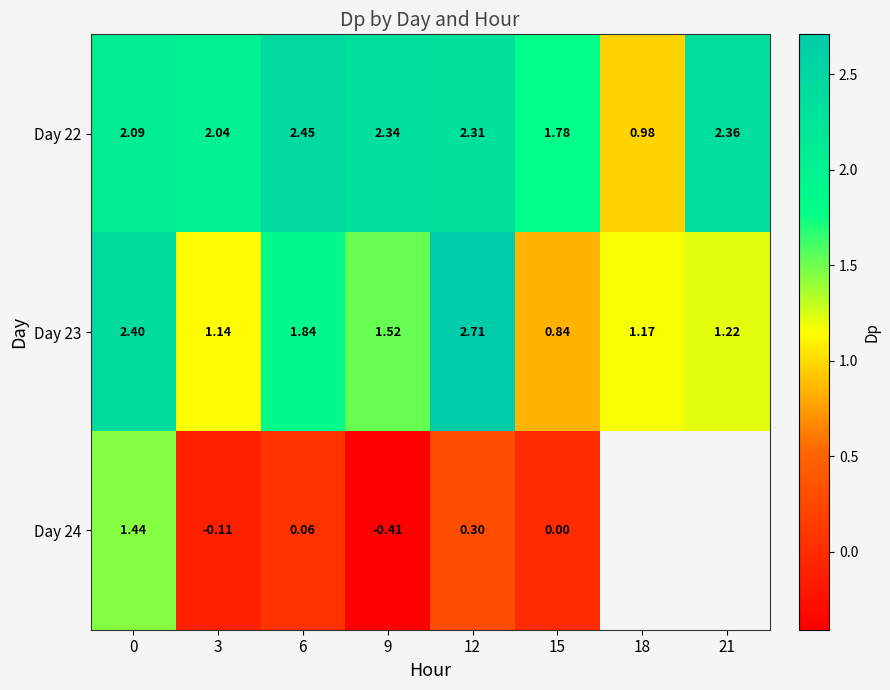

List the series in order of their peak value, highest first.

Day 23, Day 22, Day 24